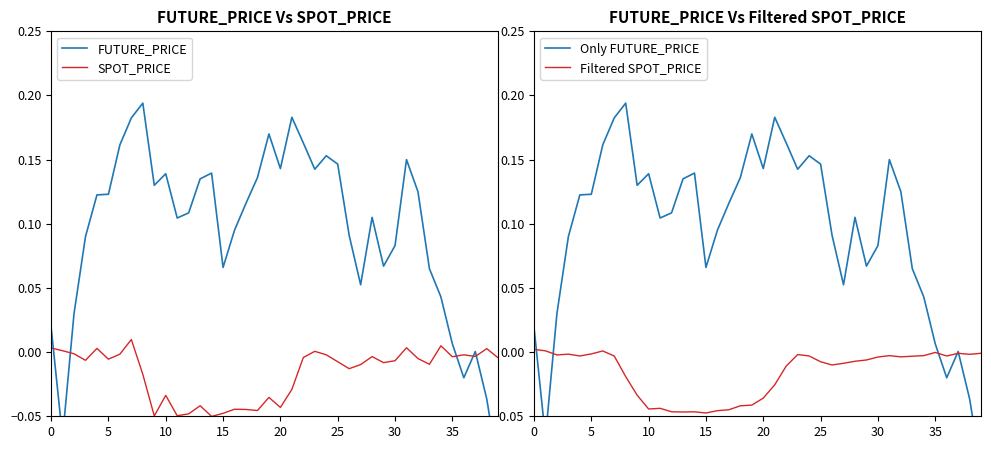

In FUTURE_PRICE, how many points are higher than both neighbors (excluding endpoints)?

9